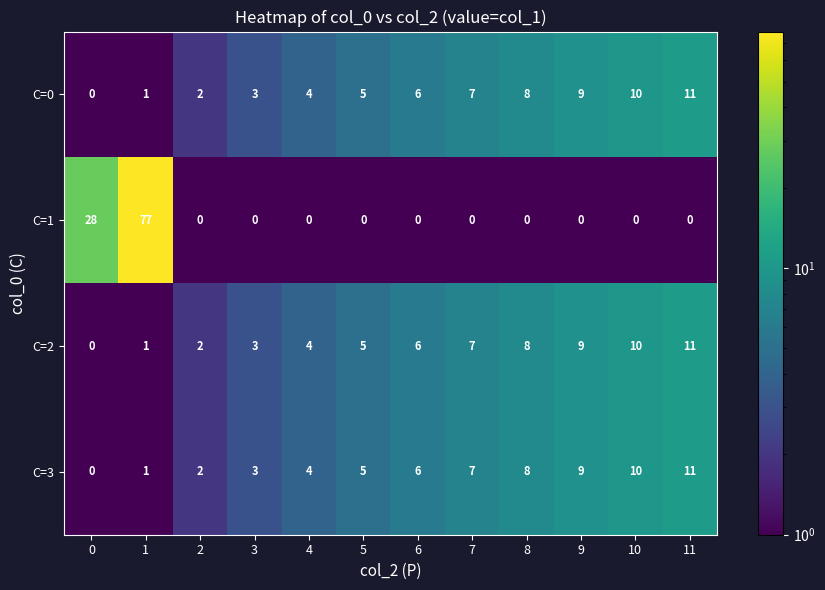

What is the average value of the C=3 series?

6